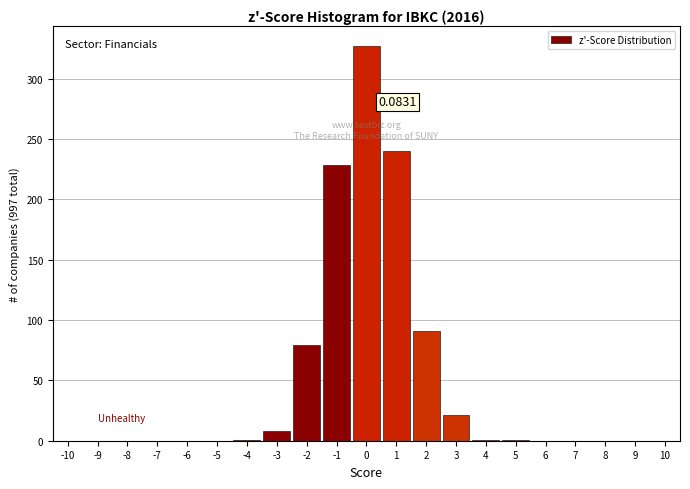

Which range on the x-axis has the tallest bar?

-0.5 to 0.5